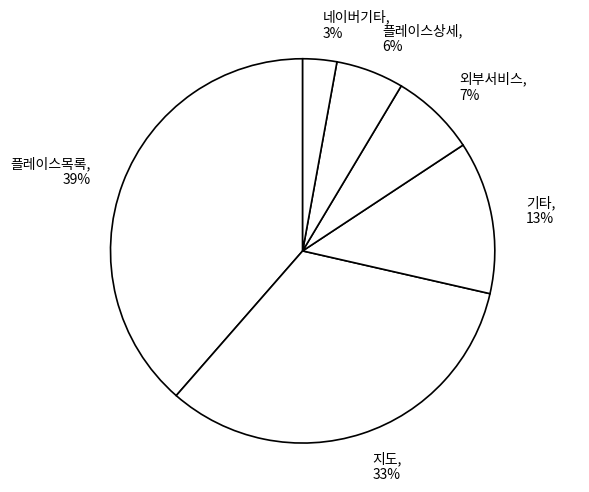

To the nearest percent, what is the difference between the 기타 and 외부서비스 slice percentages?

6%